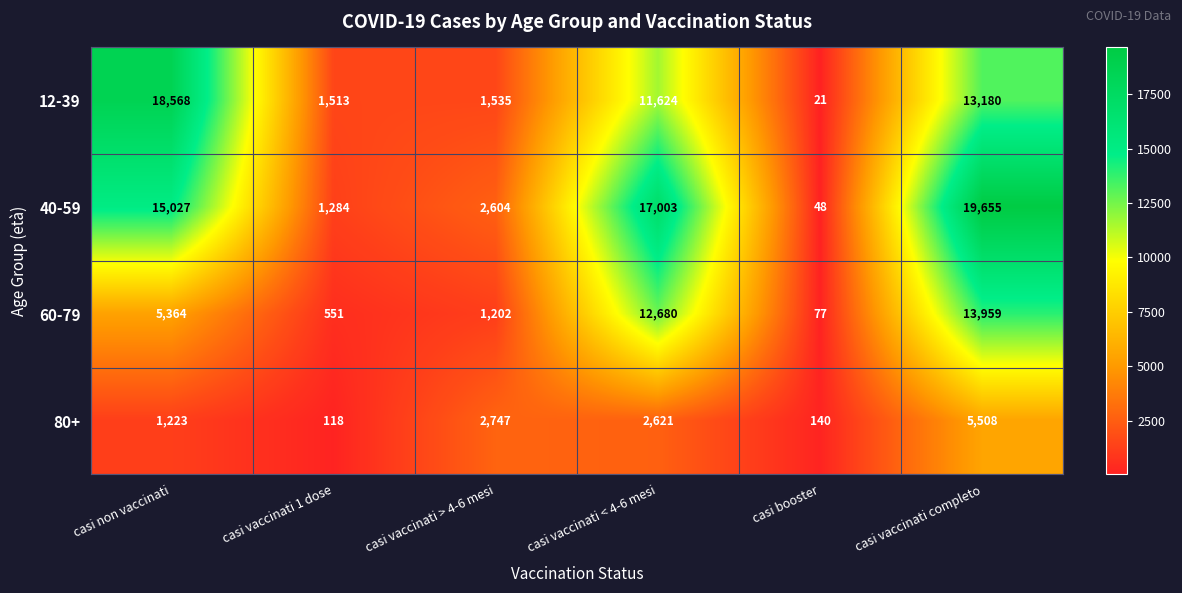

Reading left to right, extract all data points from this chart.

12-39: 18568	1513	1535	11624	21	13180
40-59: 15027	1284	2604	17003	48	19655
60-79: 5364	551	1202	12680	77	13959
80+: 1223	118	2747	2621	140	5508